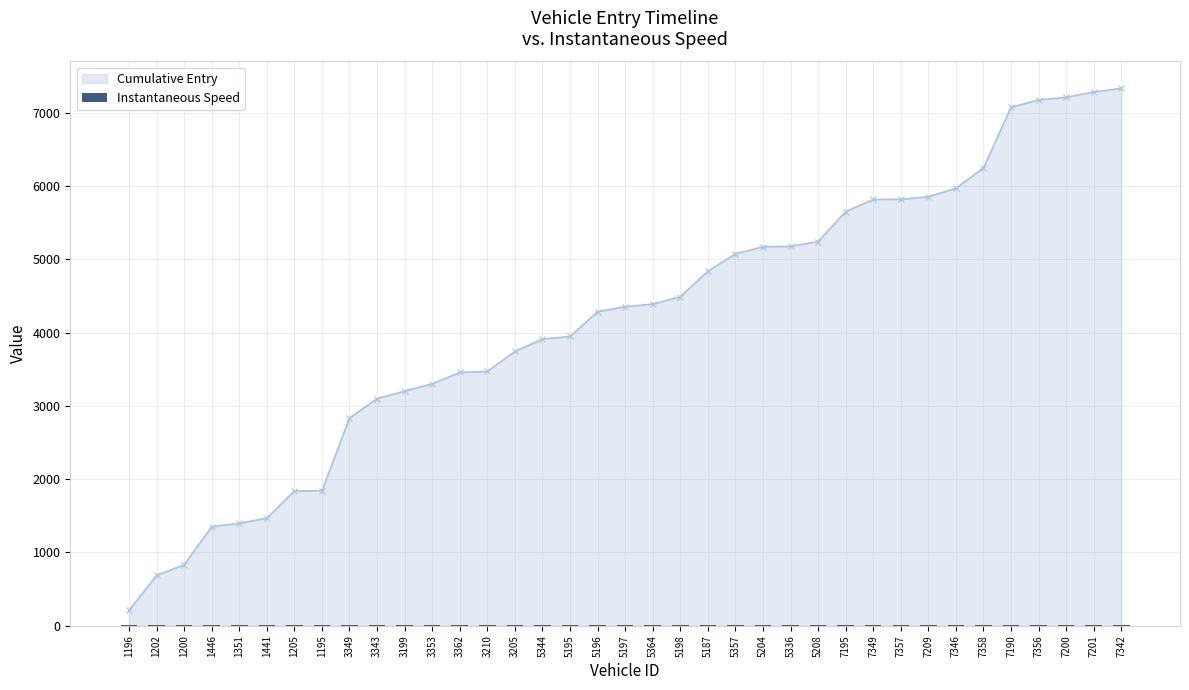

The chart shows a value of 20.2 at 7357. True or false?

False